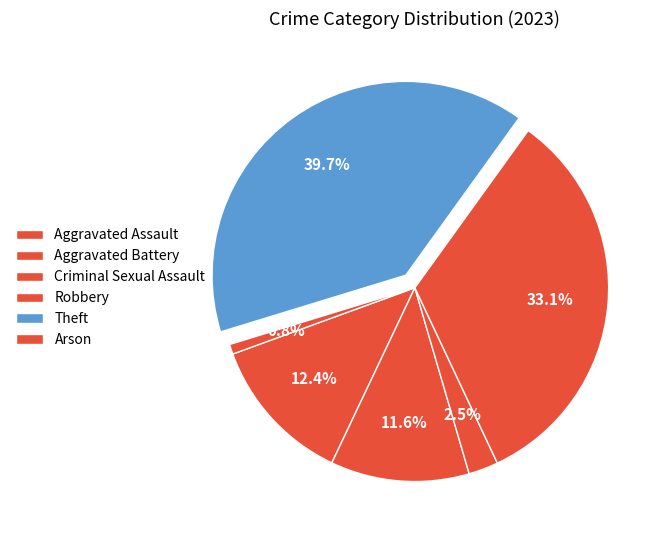

How many segments does this pie chart have?

6